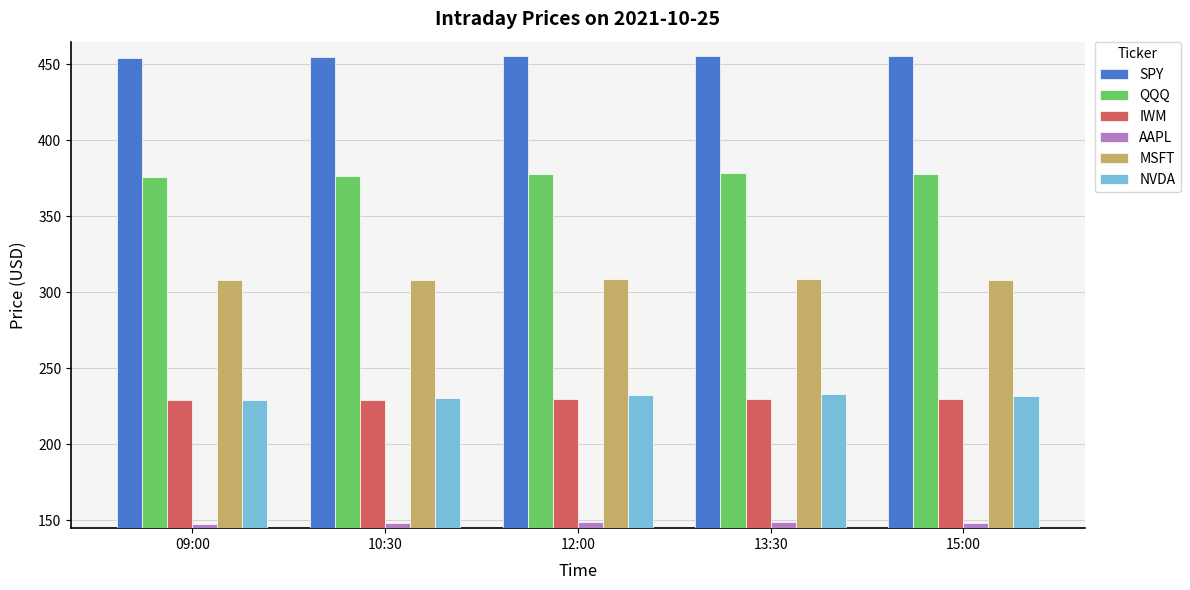

What is the difference between the highest and lowest values at 09:00?

306.0